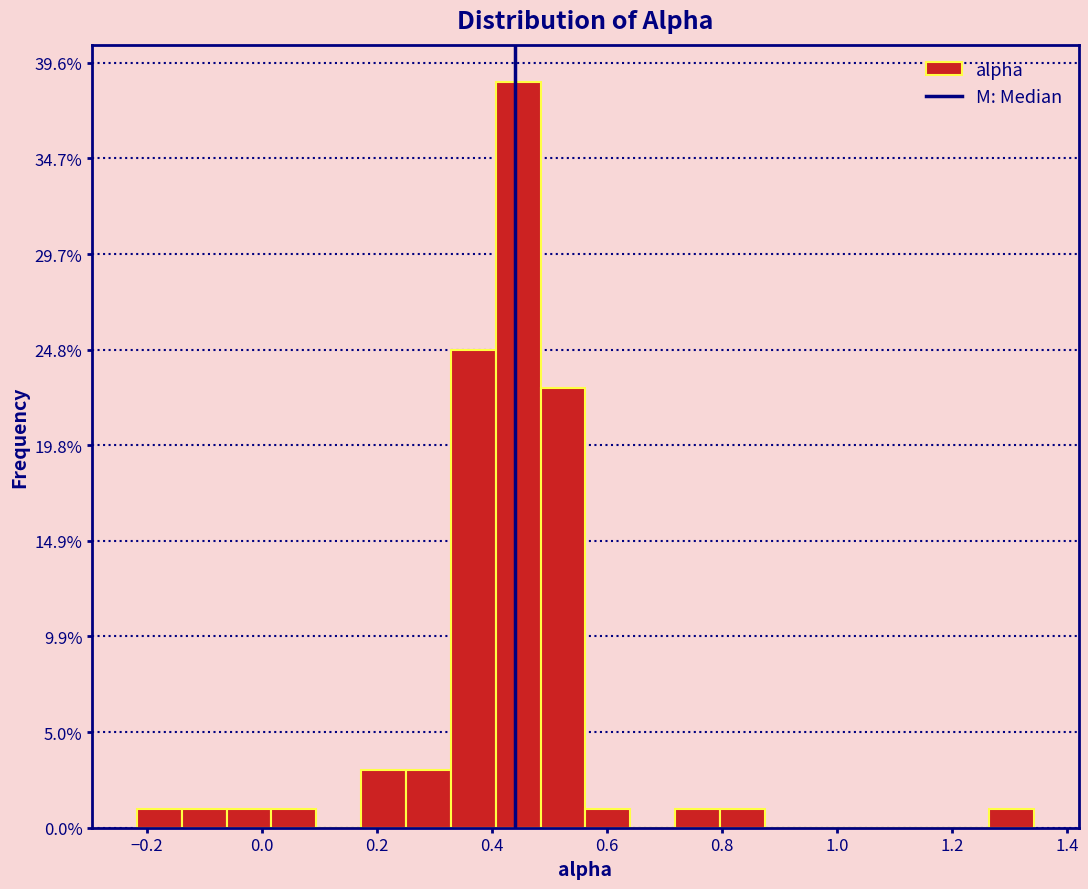

Read against the x-axis, roughly where is the centre of the tallest bar?

0.44